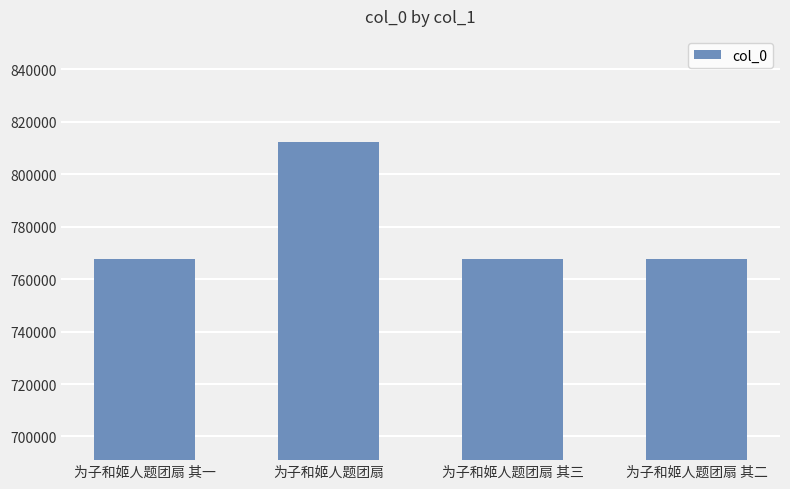

The value at 为子和姬人题团扇 is 337874. True or false?

False